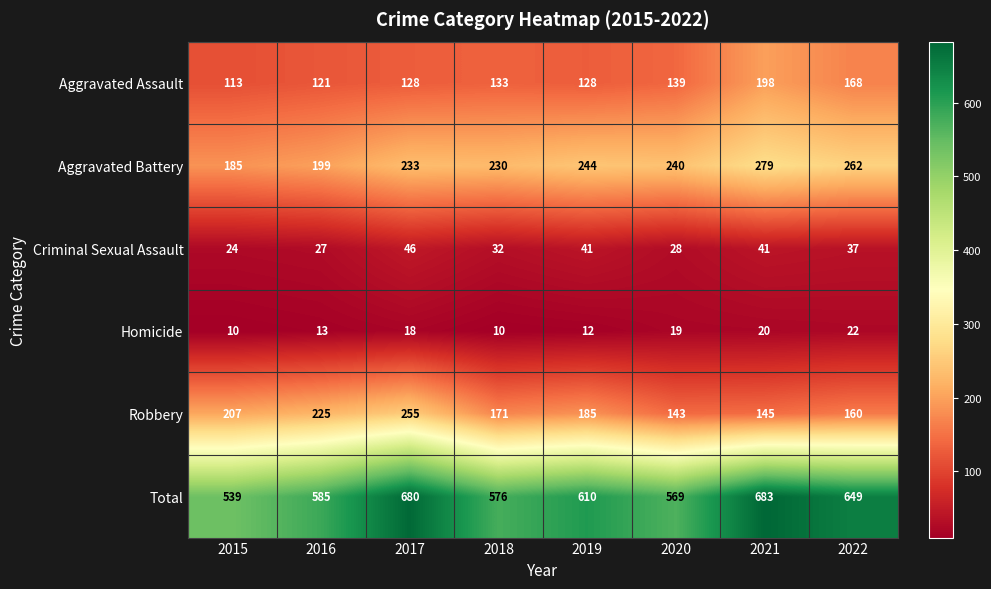

What is the greatest value displayed?

683